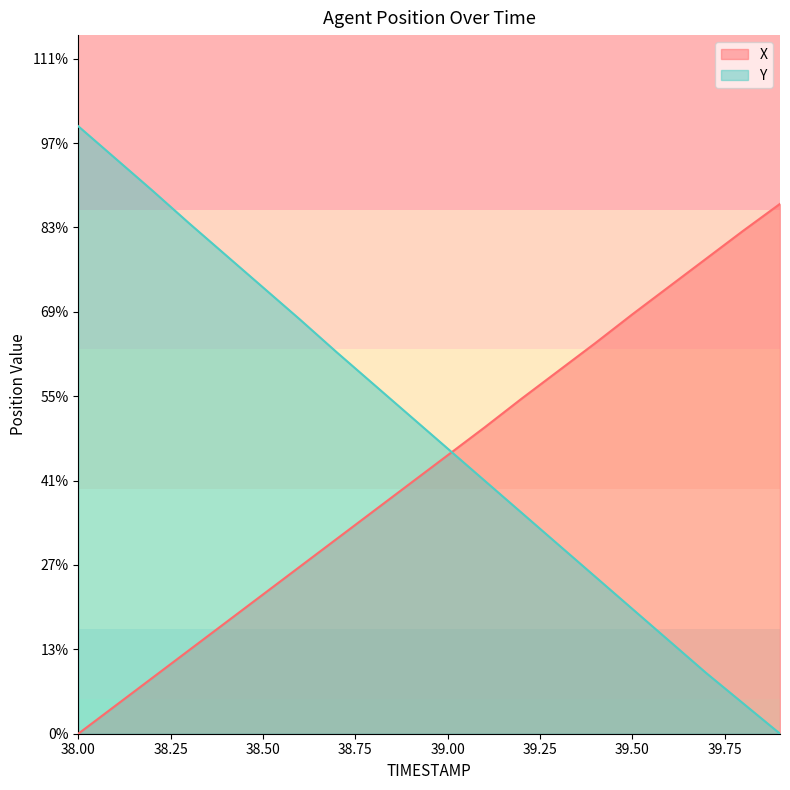

Rank the series by their maximum value, from lowest to highest.

X, Y